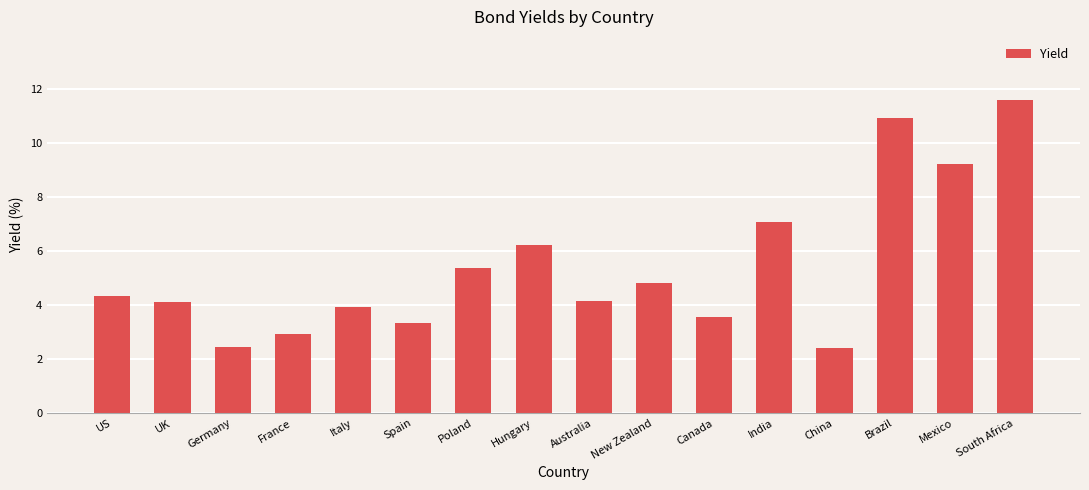

What is the difference between the maximum and second lowest values?

9.2